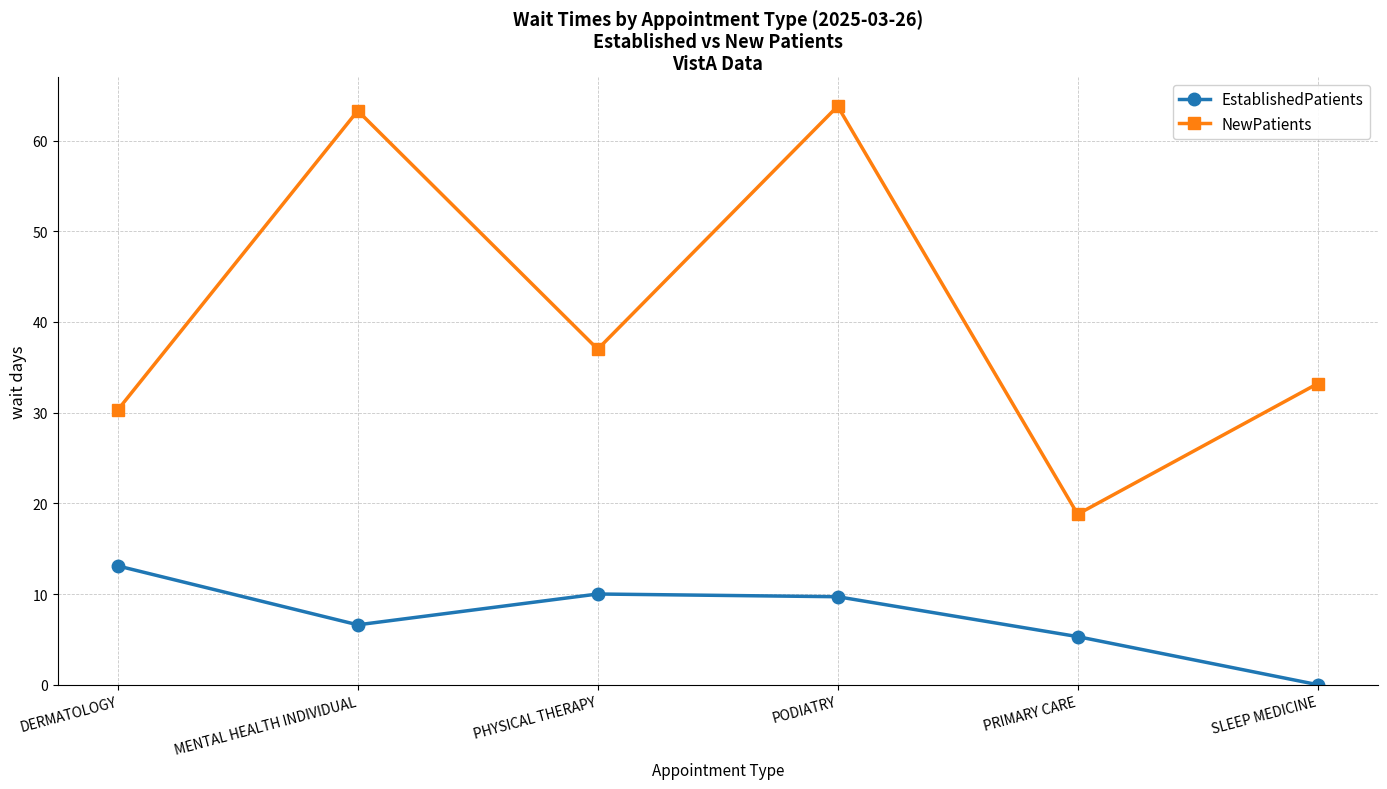

What is the label of the 1st point from the left?

DERMATOLOGY